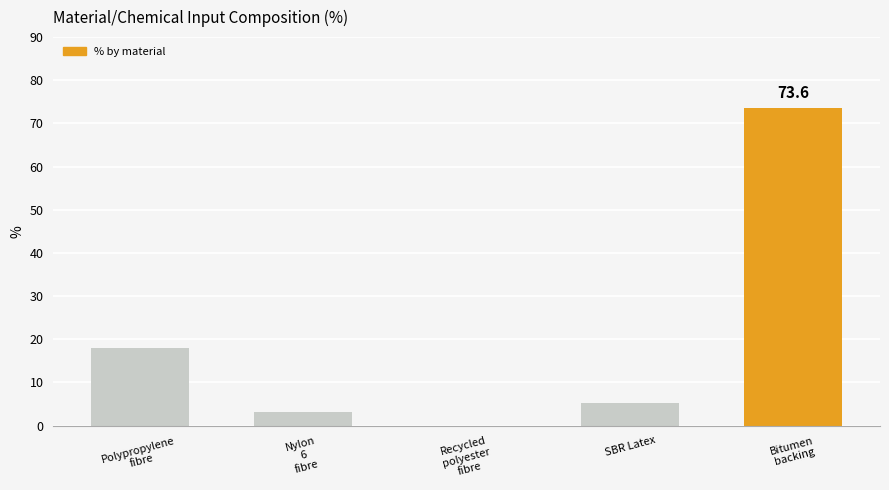

Are the bars horizontal?

No